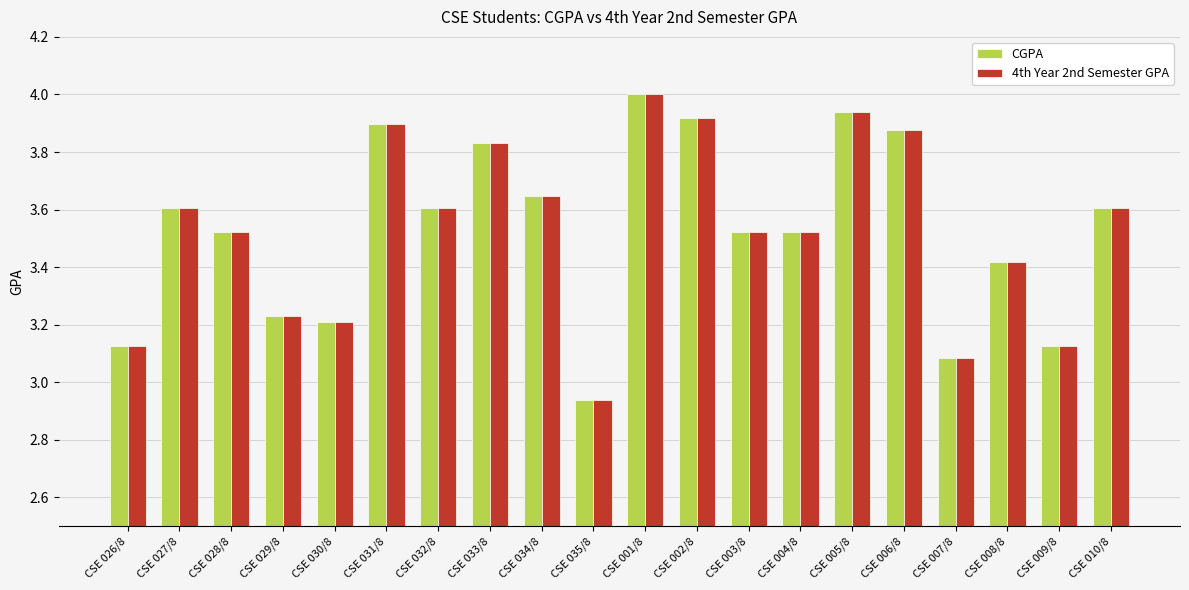

What is the greatest value displayed?

4.0